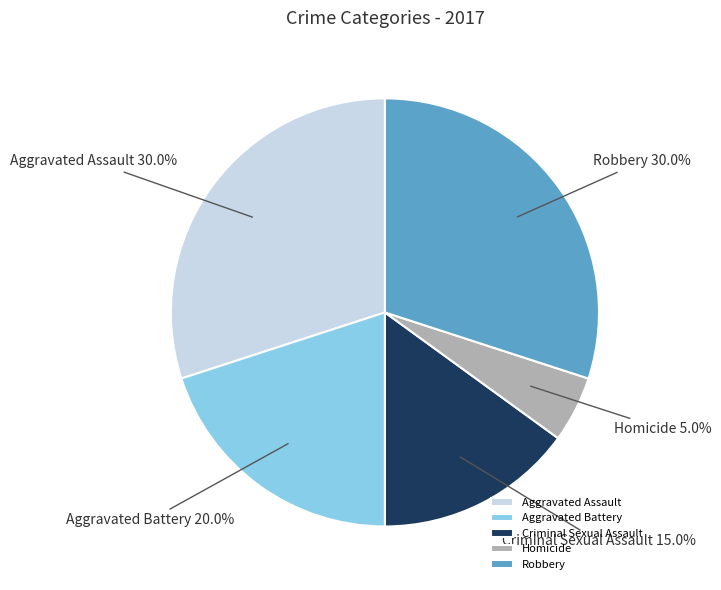

To the nearest percent, what is the combined percentage of Aggravated Assault and Aggravated Battery?

50%